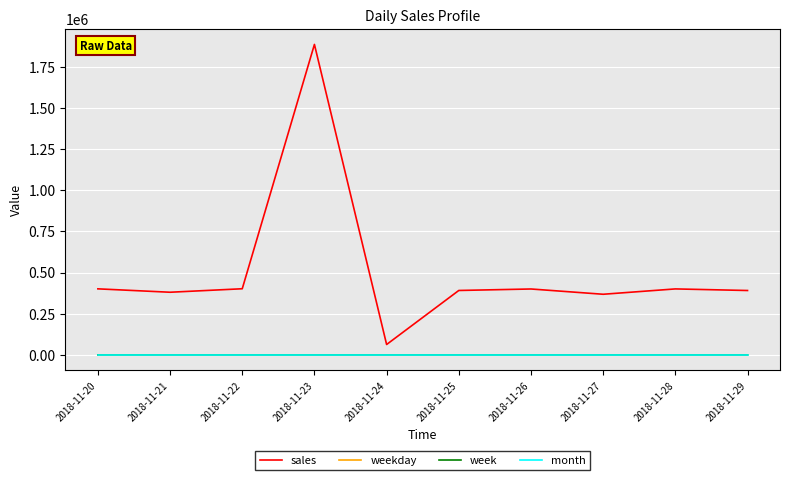

What are all the series names shown in the legend?

sales, weekday, week, month